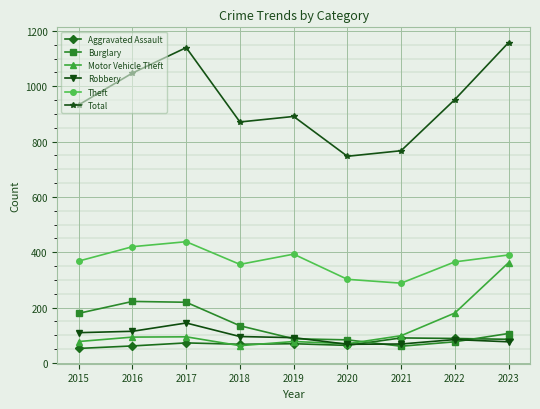

True or false: Total has more than 2 points higher than both neighbors.

False